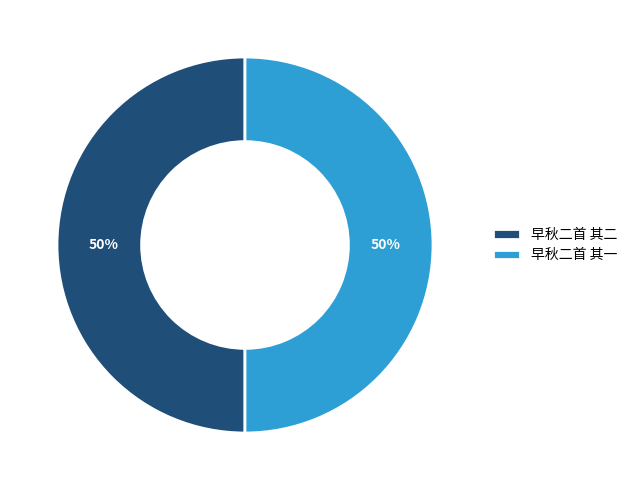

Approximately how many times larger is the value at 早秋二首 其一 compared to 早秋二首 其二?

1.0